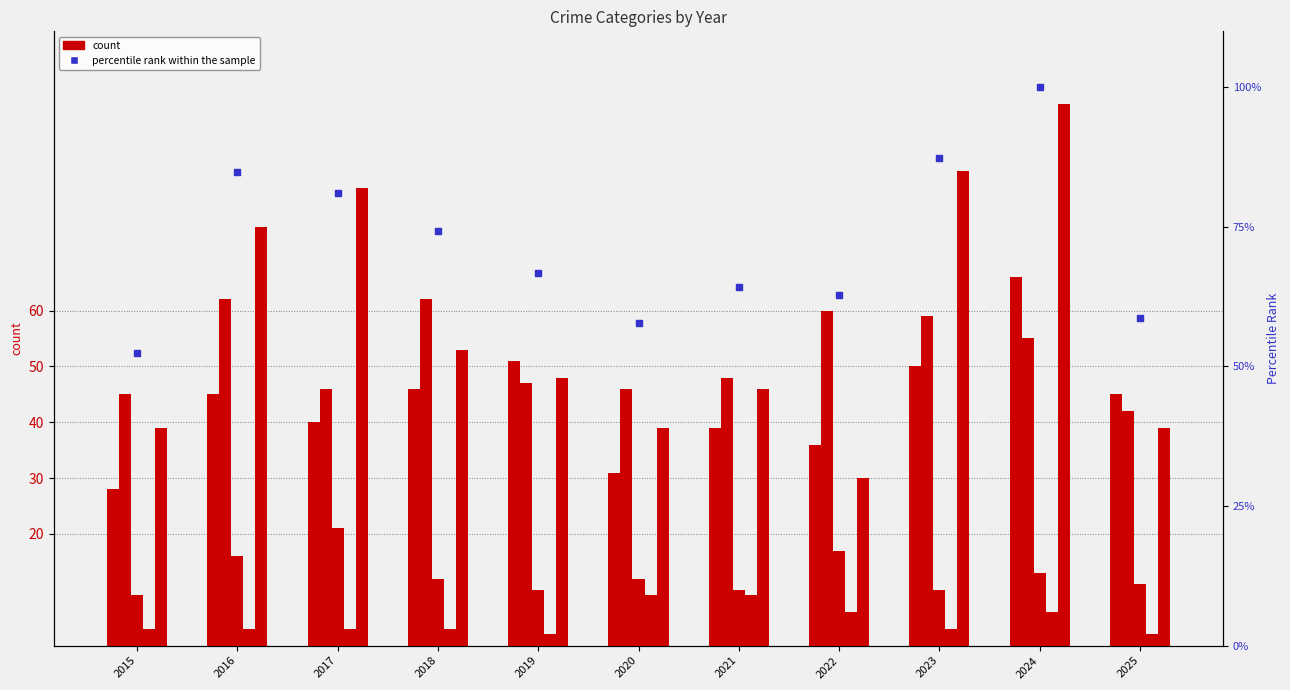

At how many categories does at least one series exceed 21?

11